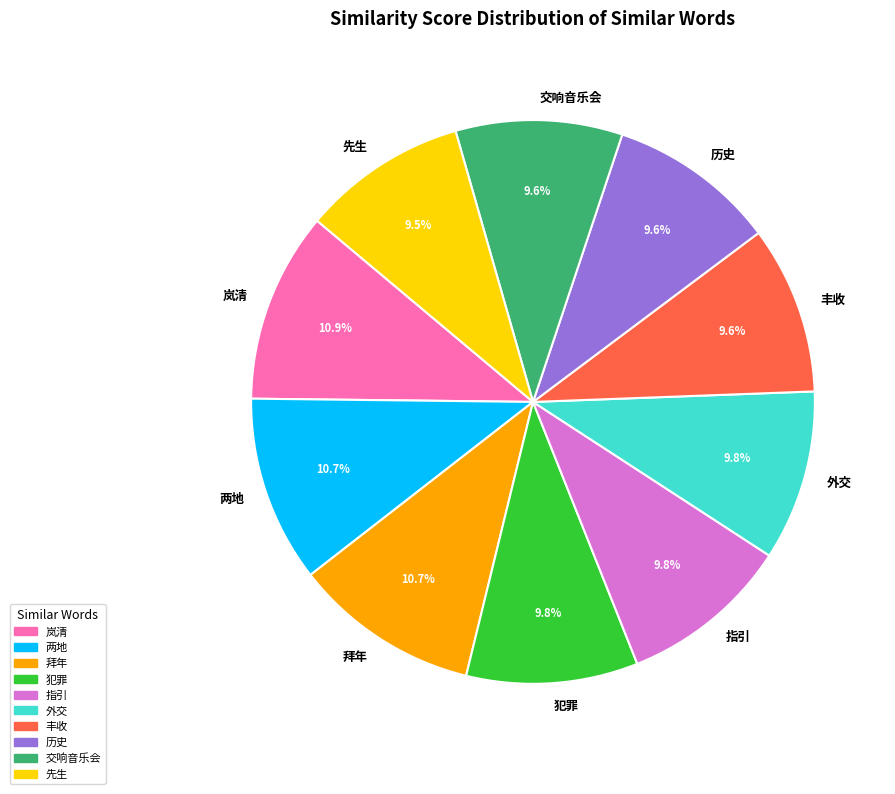

Which has a higher value, 拜年 or 外交?

拜年